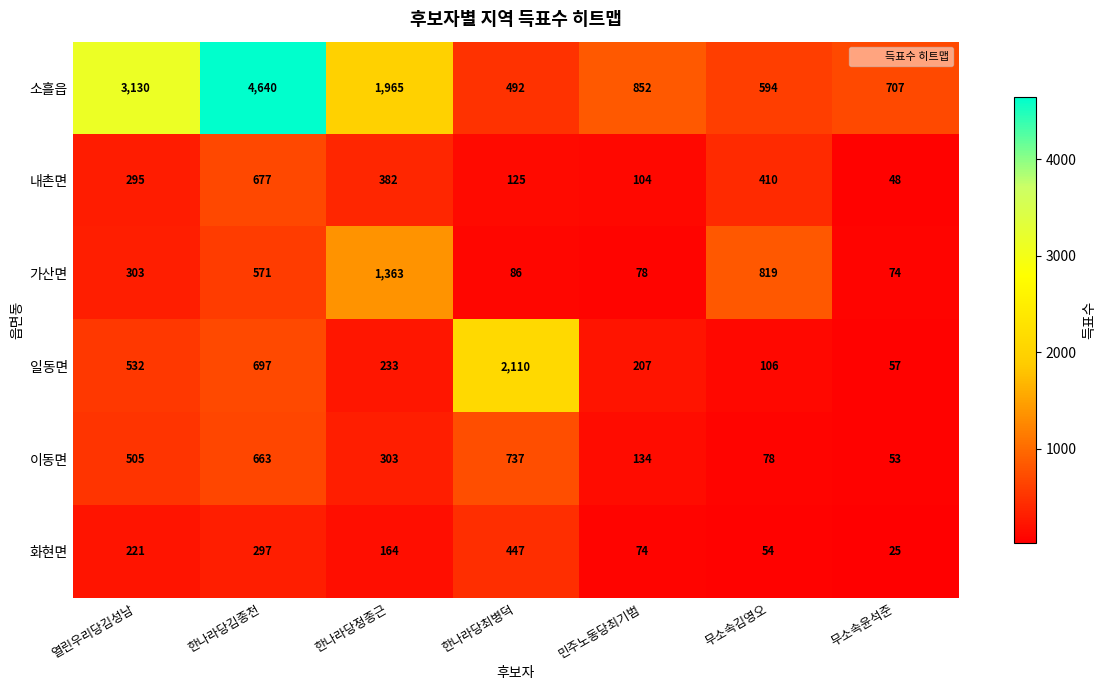

At 한나라당김종천, list the series in order from largest to smallest.

소흘읍, 일동면, 내촌면, 이동면, 가산면, 화현면